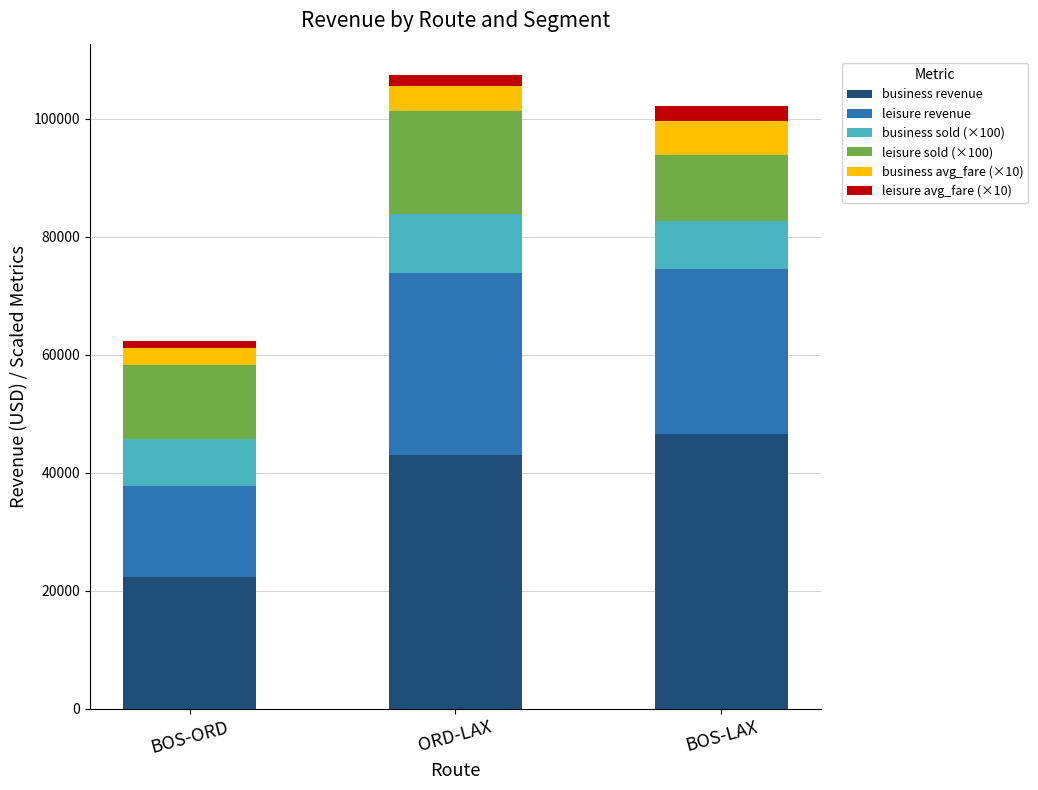

What is the maximum value for business revenue?

46475.0